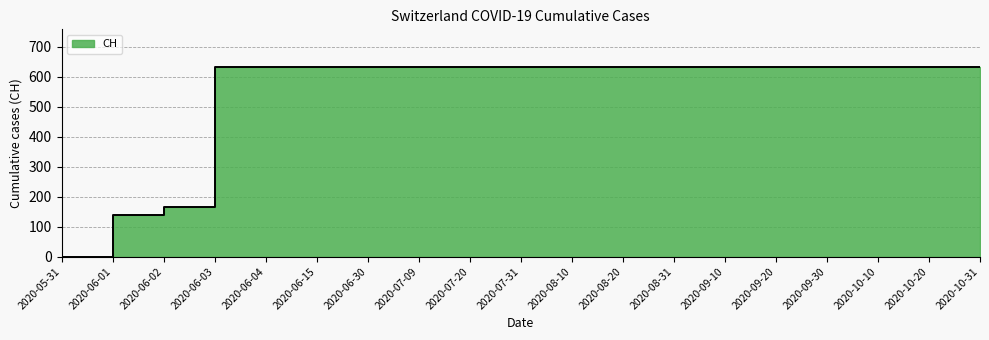

What is the average value?

547